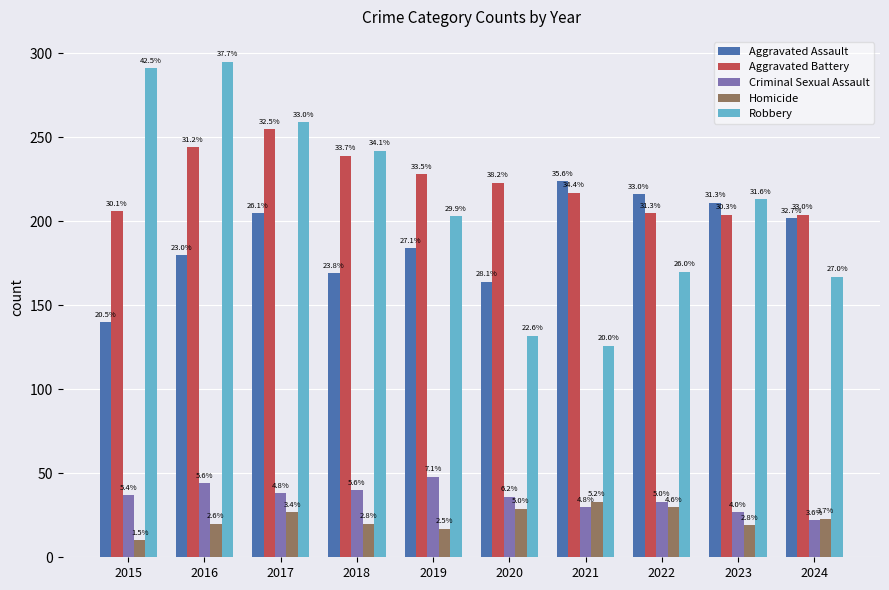

The value of Criminal Sexual Assault at 2023 is 11. True or false?

False